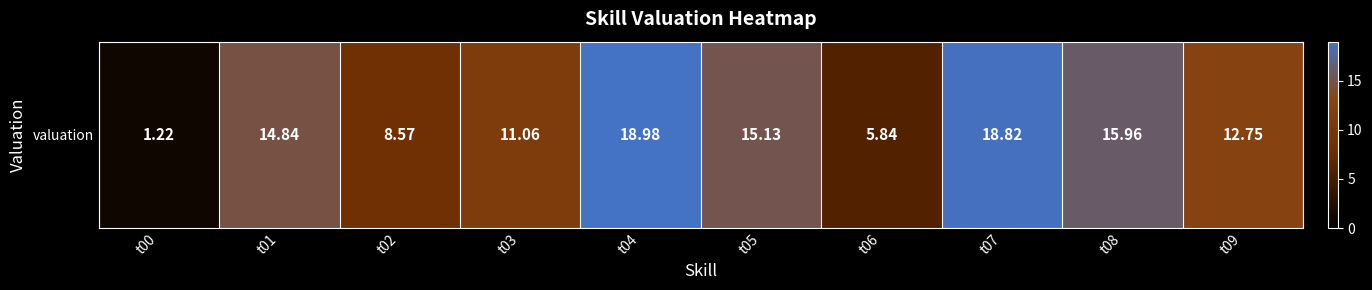

What is the minimum value shown in the chart?

1.2